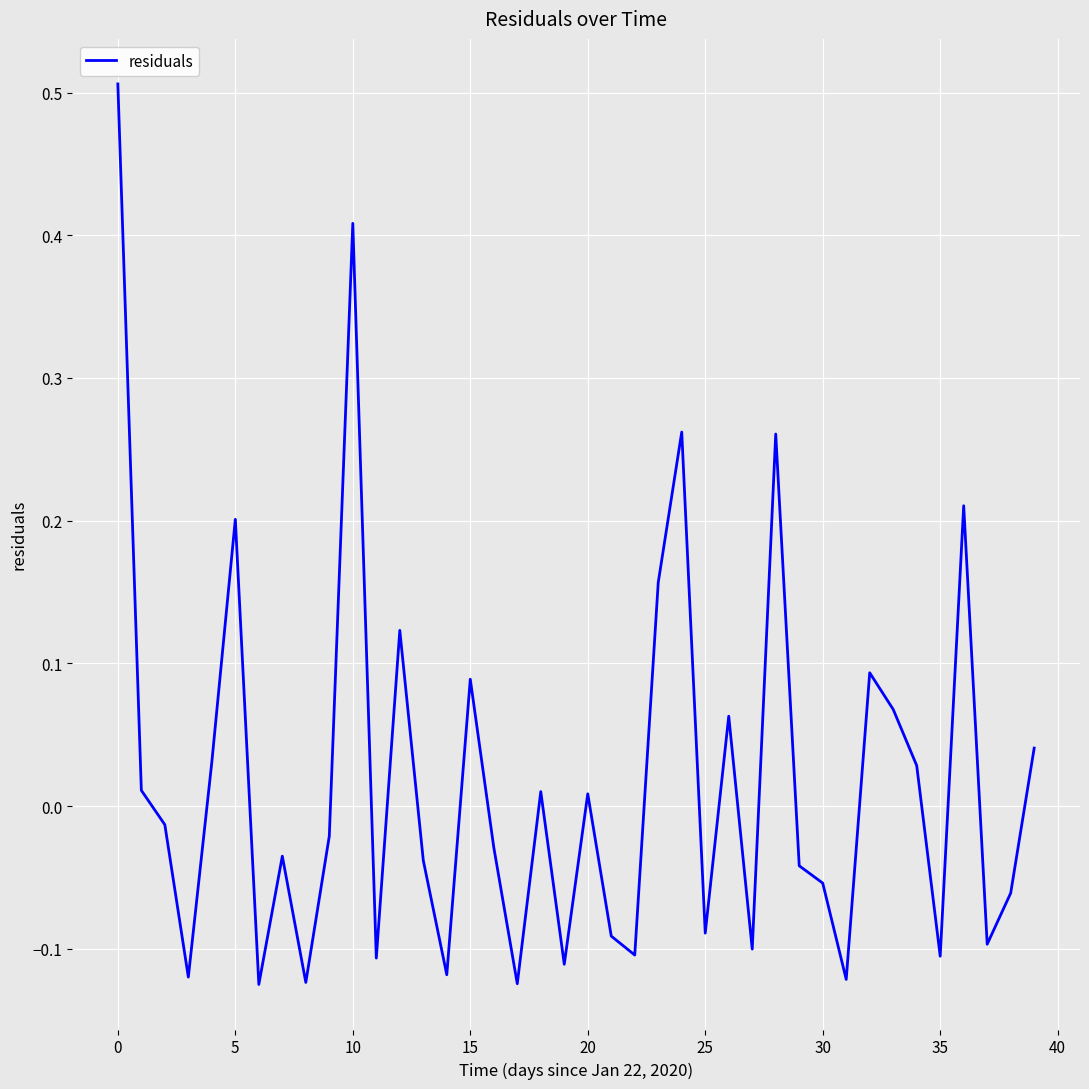

What is the difference between the maximum and minimum values?

0.6